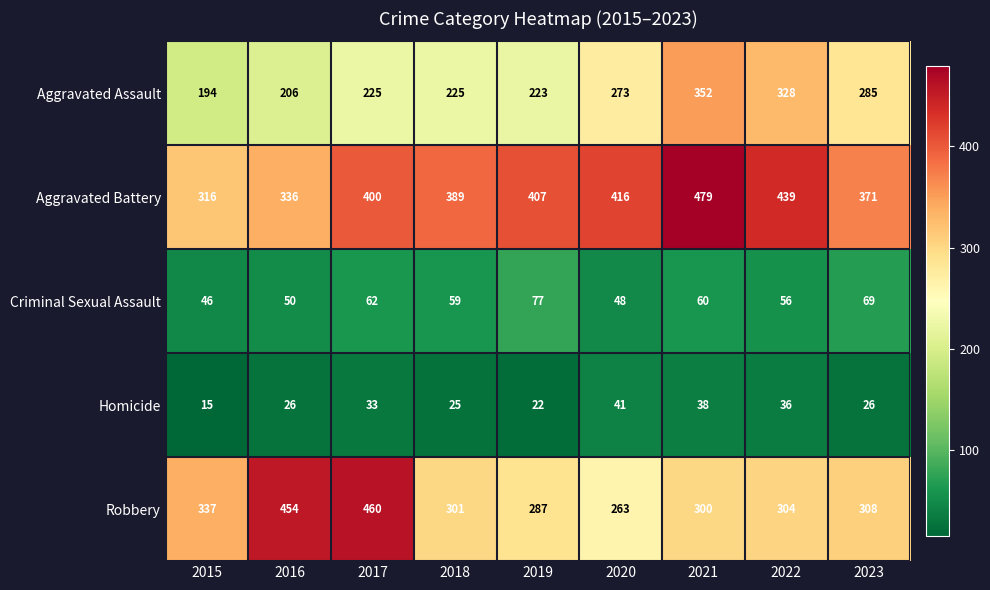

Which series has the widest spread of values?

Robbery